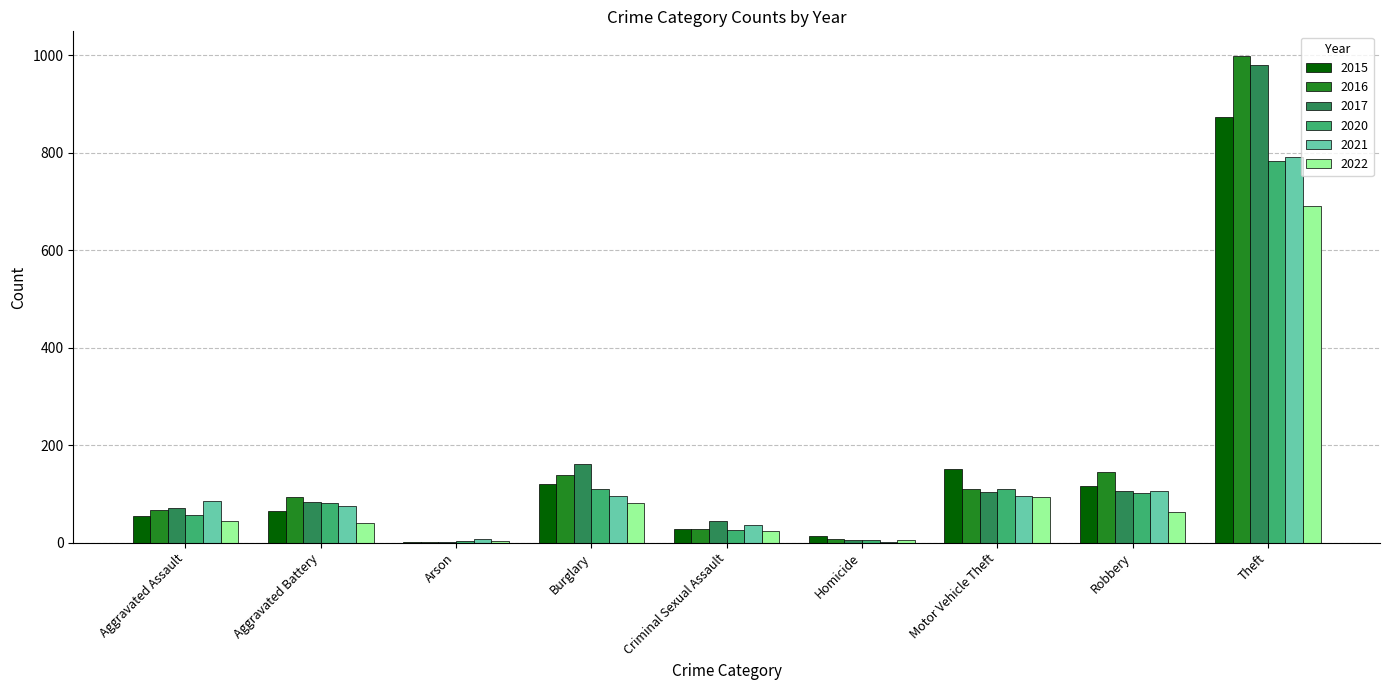

What is the sum of all 2020 values?

1278